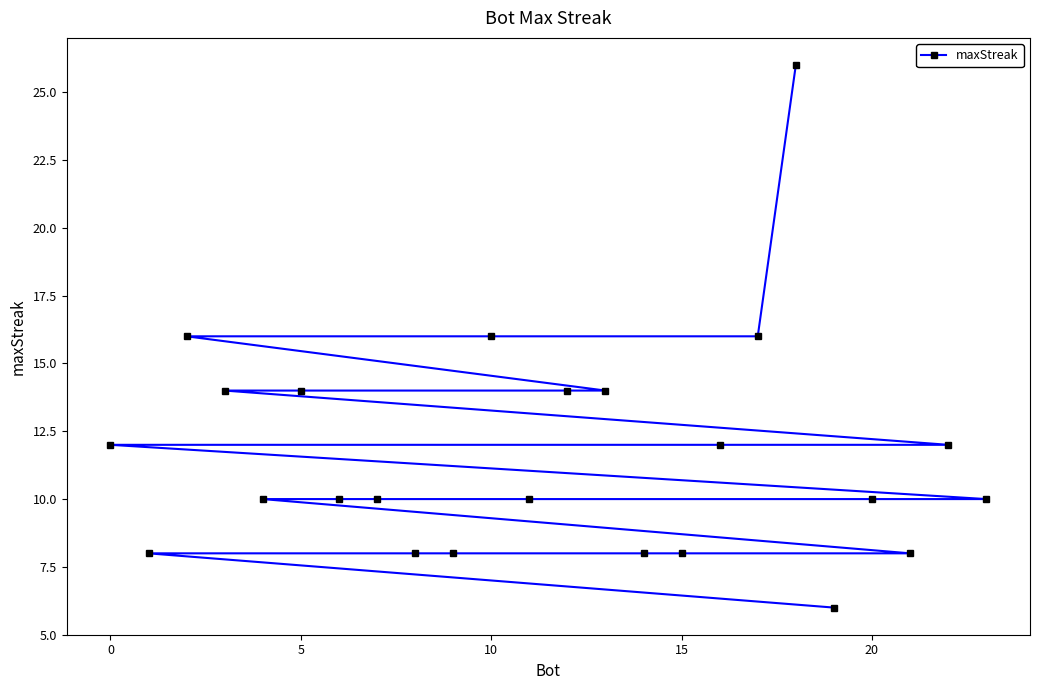

What is the maximum value shown in the chart?

26